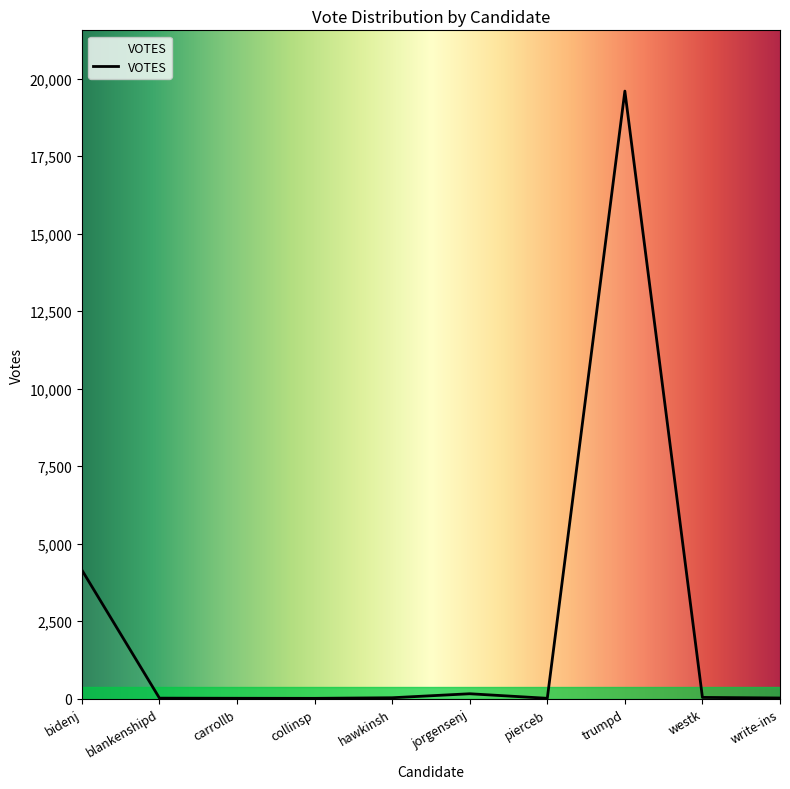

At which label is the value closest to 9803?

bidenj